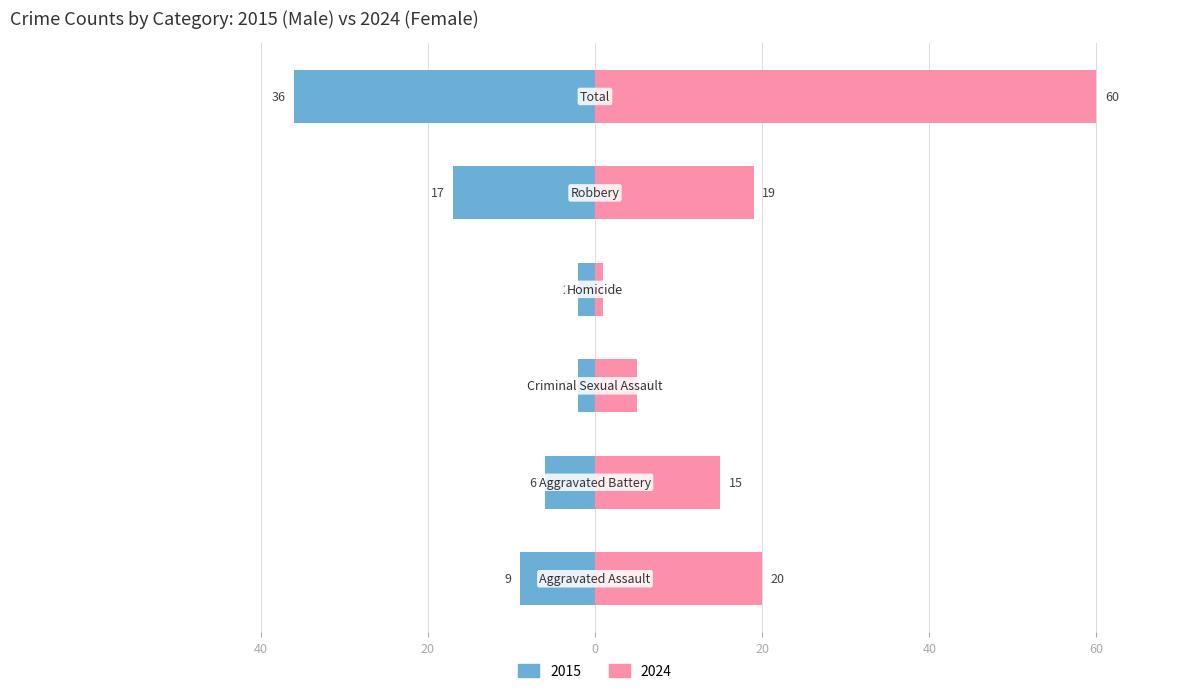

Is the value of Male at 40 greater than the value of Female at 40?

No